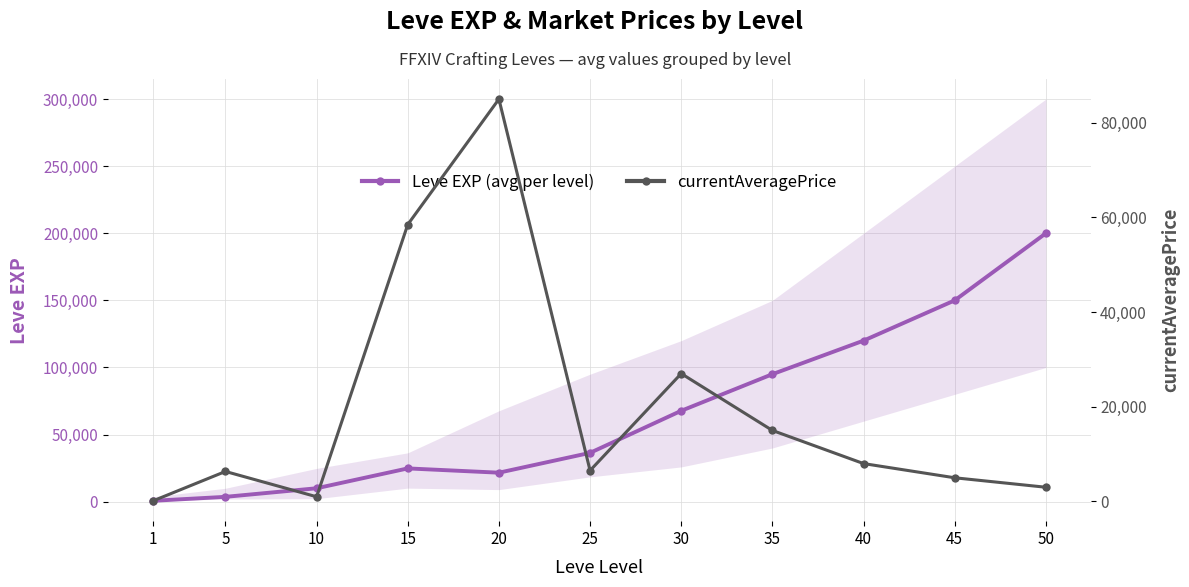

What is the average value of the Leve EXP (avg per level) series?

66339